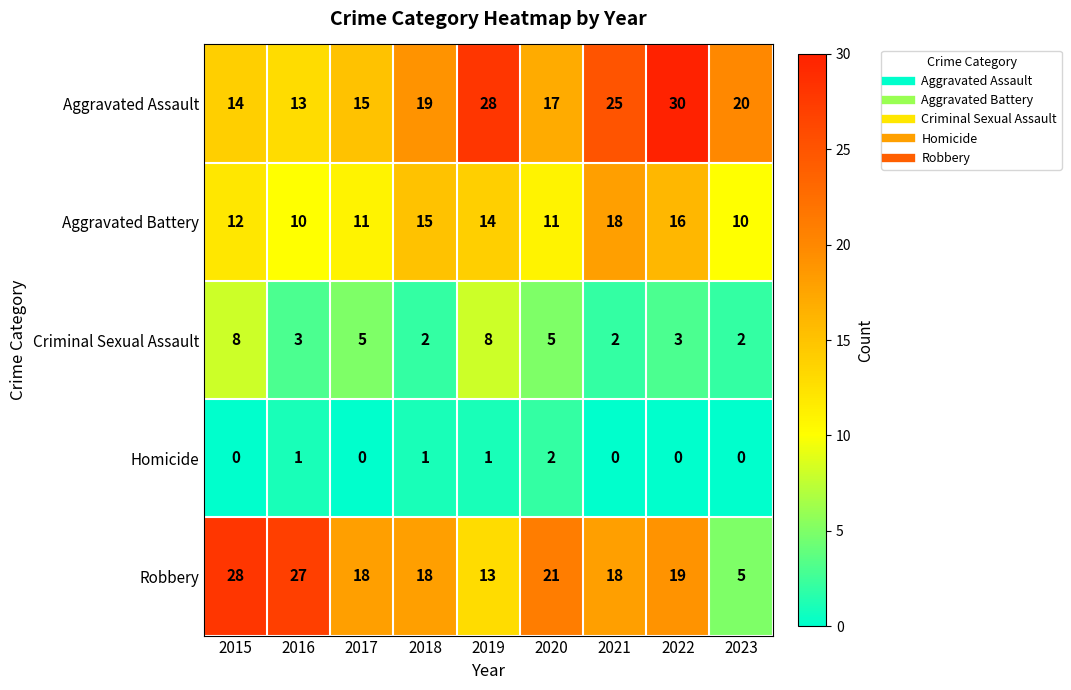

Between 2015 and 2019, which series saw the biggest shift?

Robbery